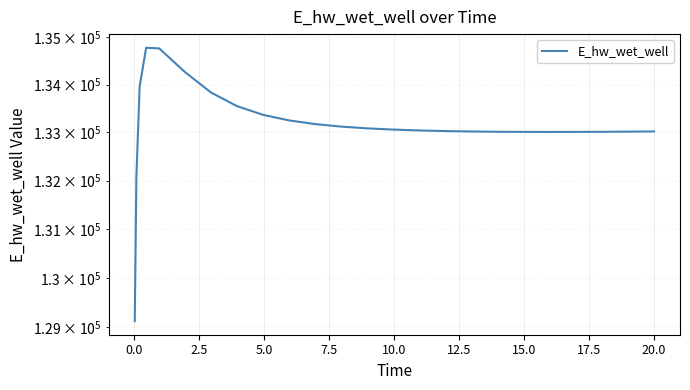

True or false: there are more than 0 points higher than both neighbors.

True